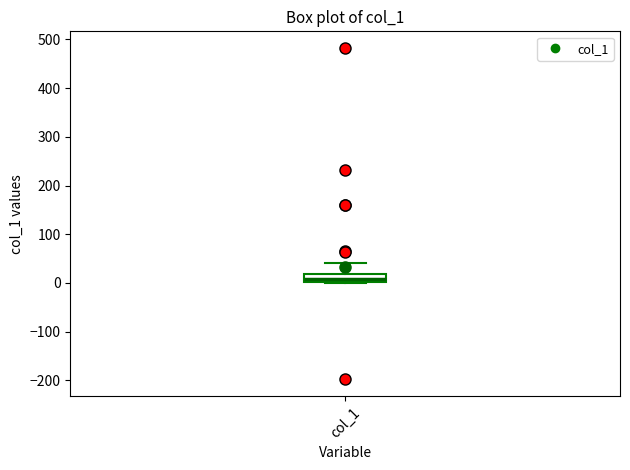

Where does the median line of the box for col_1 sit on the y-axis? The values are not printed on the chart, so give them approximately, as read against the axis.

10